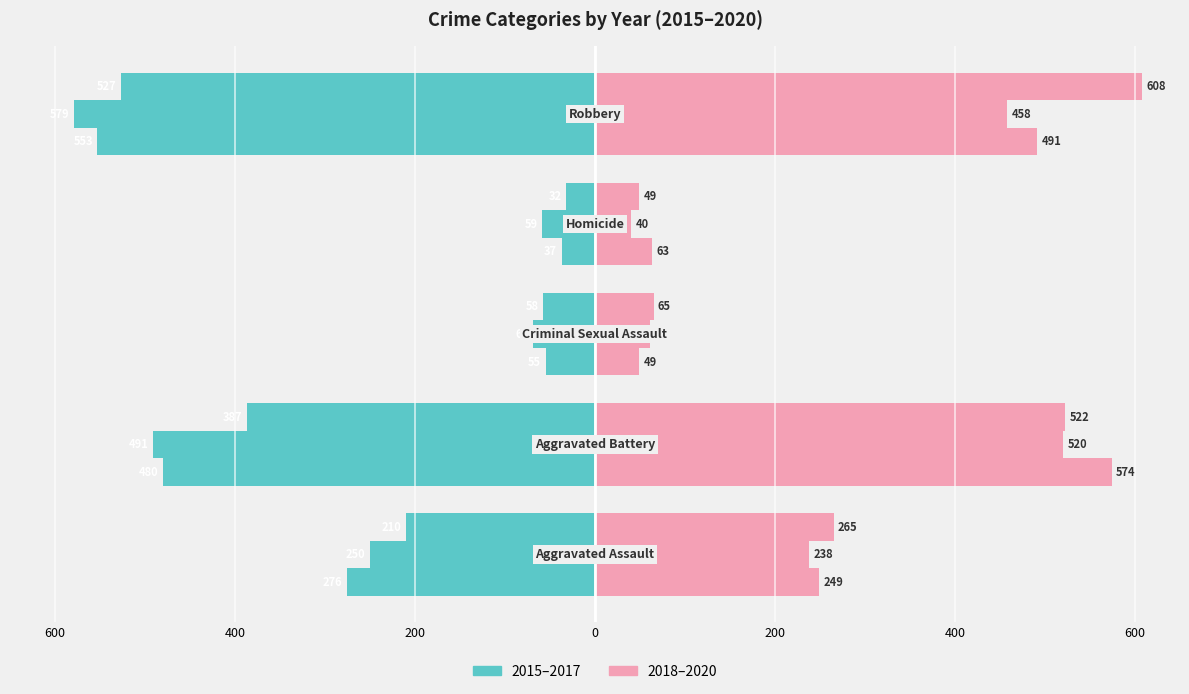

What value does the 2016 series have at Homicide, to the nearest 100?

-100